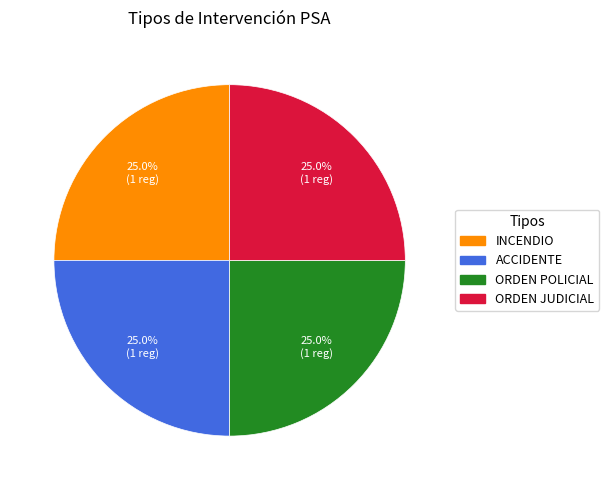

Is there any slice that represents more than half of the pie?

No